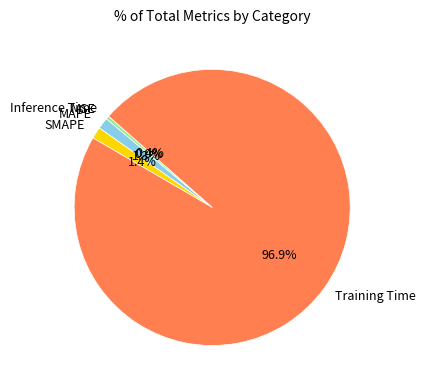

What portion of the pie excludes SMAPE?

98.6%